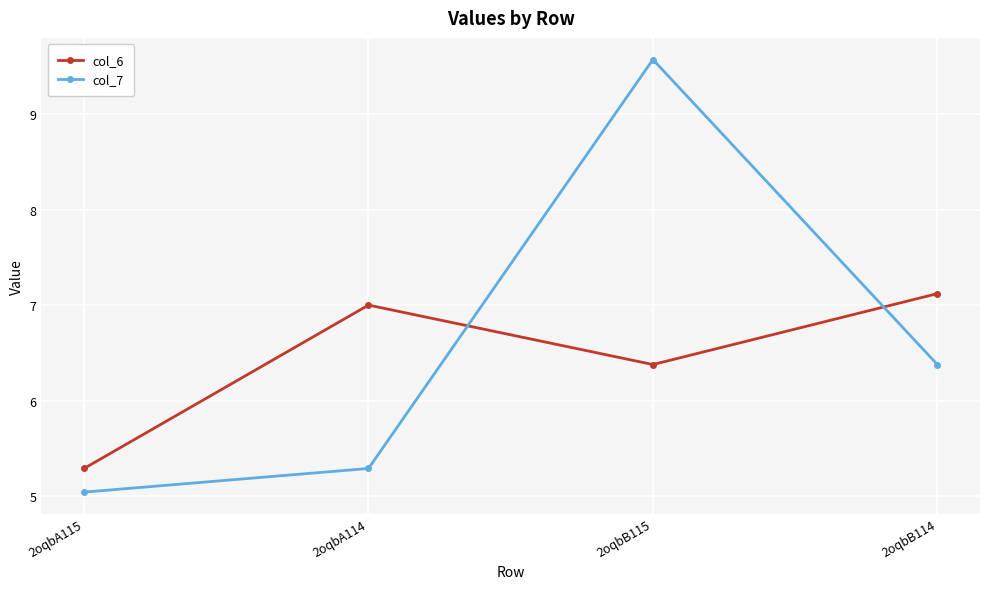

How many series are shown in this chart?

2